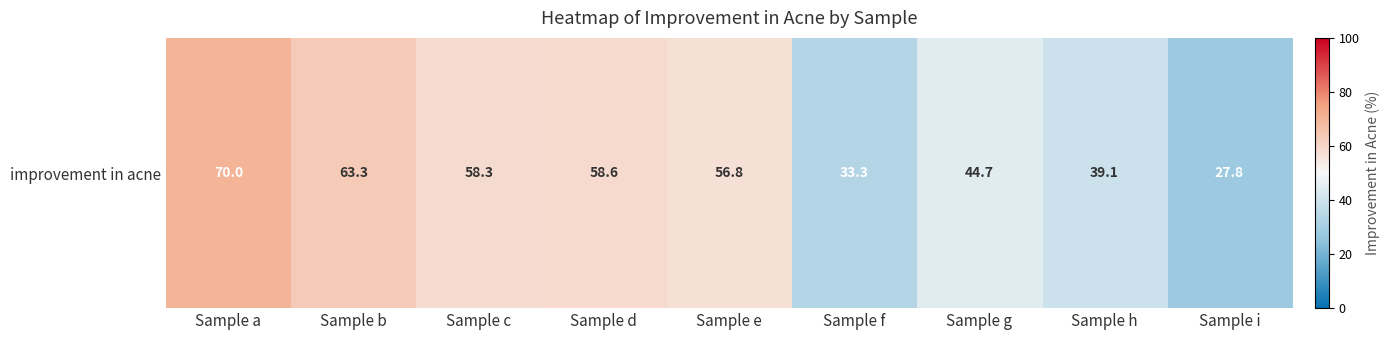

What is the sum of the values at Sample h and Sample b?

102.4